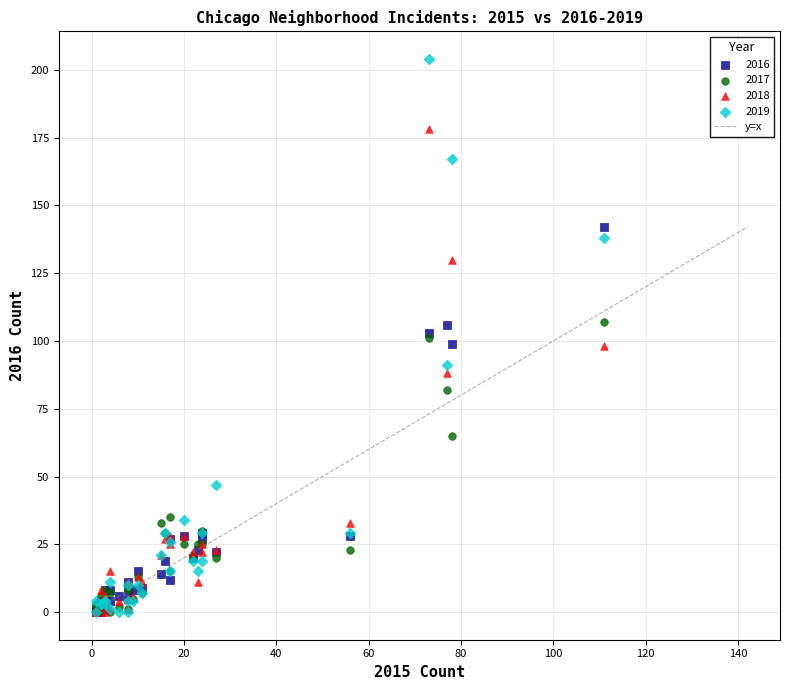

In the 2017 series, what Y value is closest to 53?

65